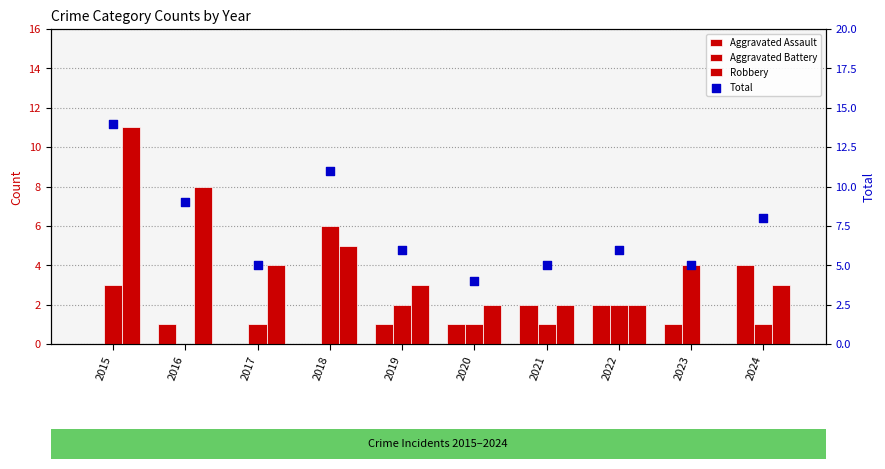

What are all the series names shown in the legend?

Aggravated Assault, Aggravated Battery, Robbery, Total